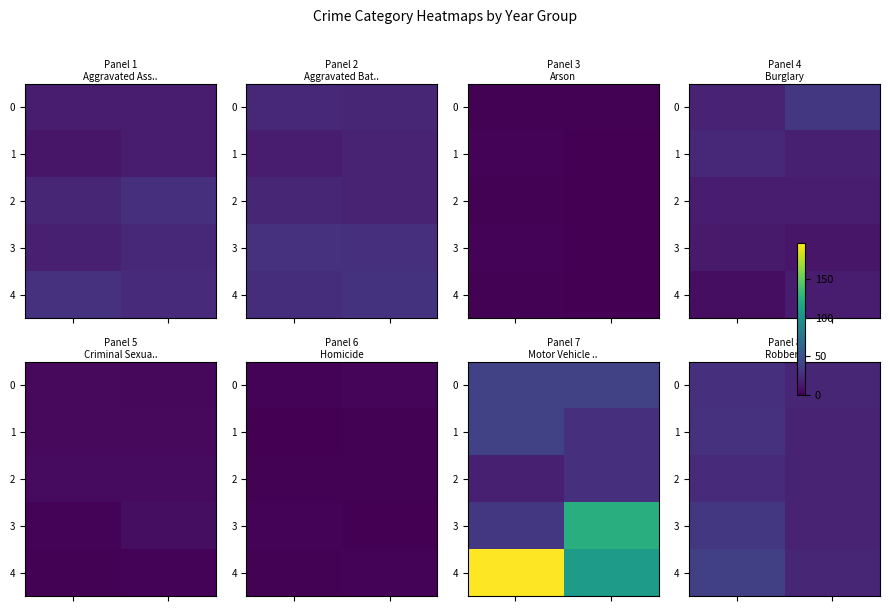

What is the lowest value of the 0 series?

21